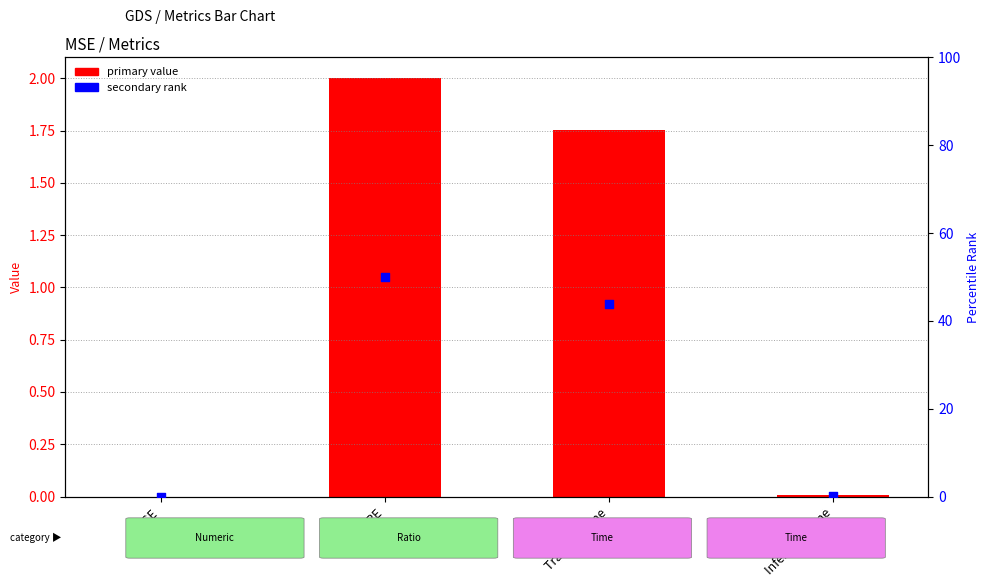

Which series reaches the maximum Y coordinate?

secondary rank